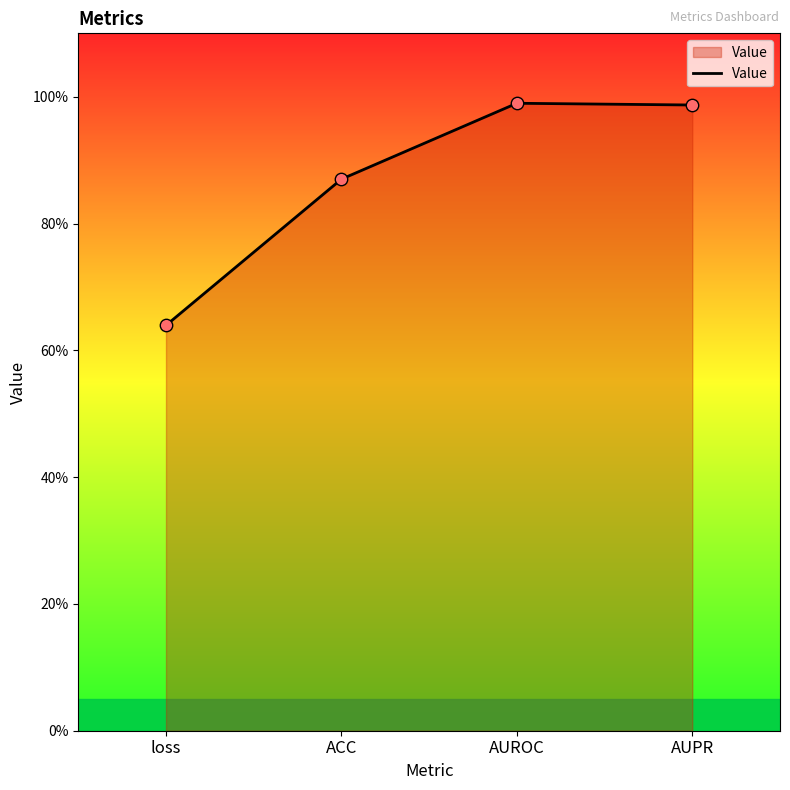

What is the change in value from loss to AUROC?

+0.4